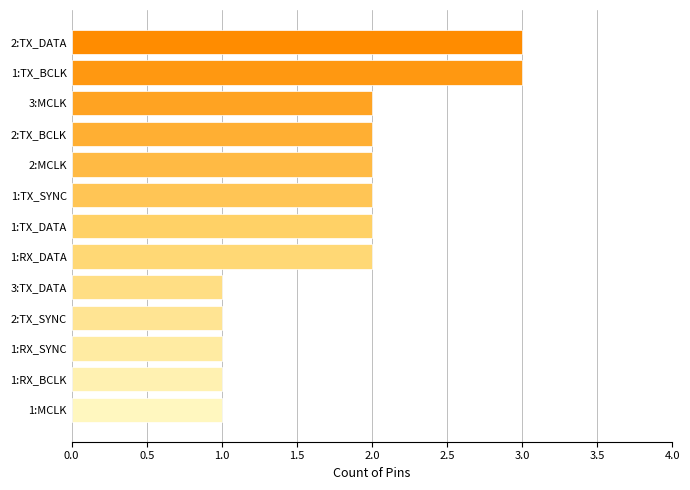

Does the chart contain stacked bars?

No